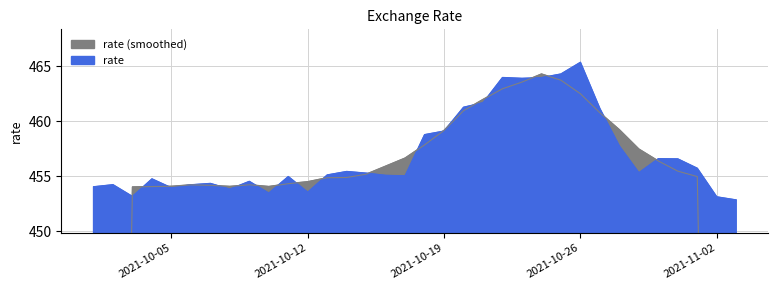

What is the change in value from 2021-10-13 to 2021-10-19?

+4.0